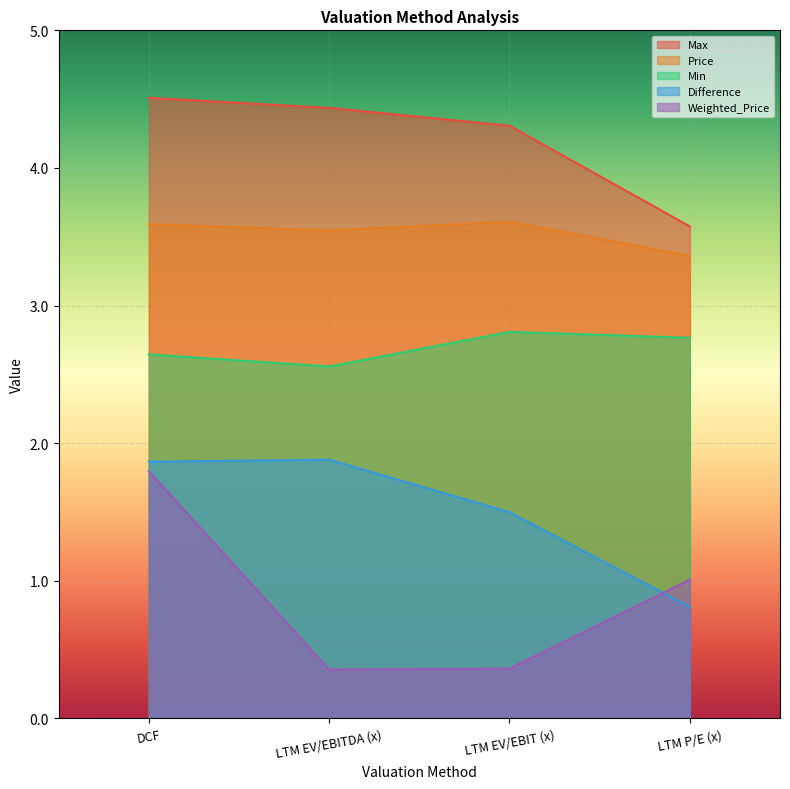

What is the label of the 4th point from the left?

LTM P/E (x)